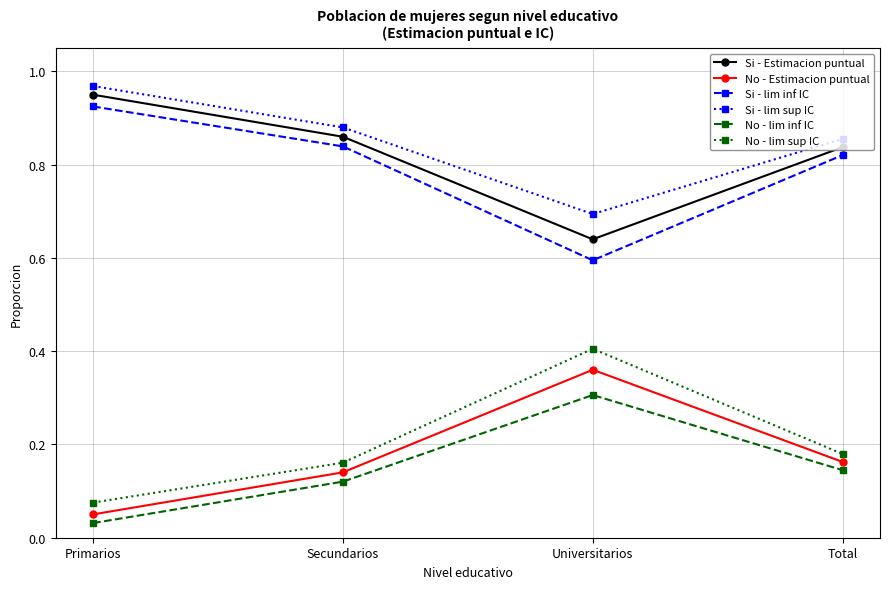

What is the difference between the No - lim sup IC values at Universitarios and Primarios?

0.3